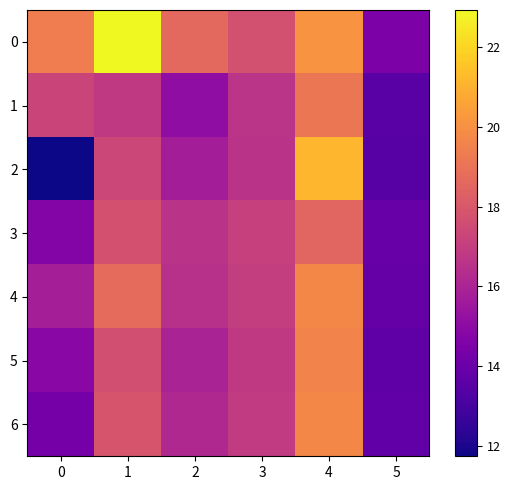

Rank the series at 4 from highest to lowest value.

2, 0, 6, 4, 5, 1, 3